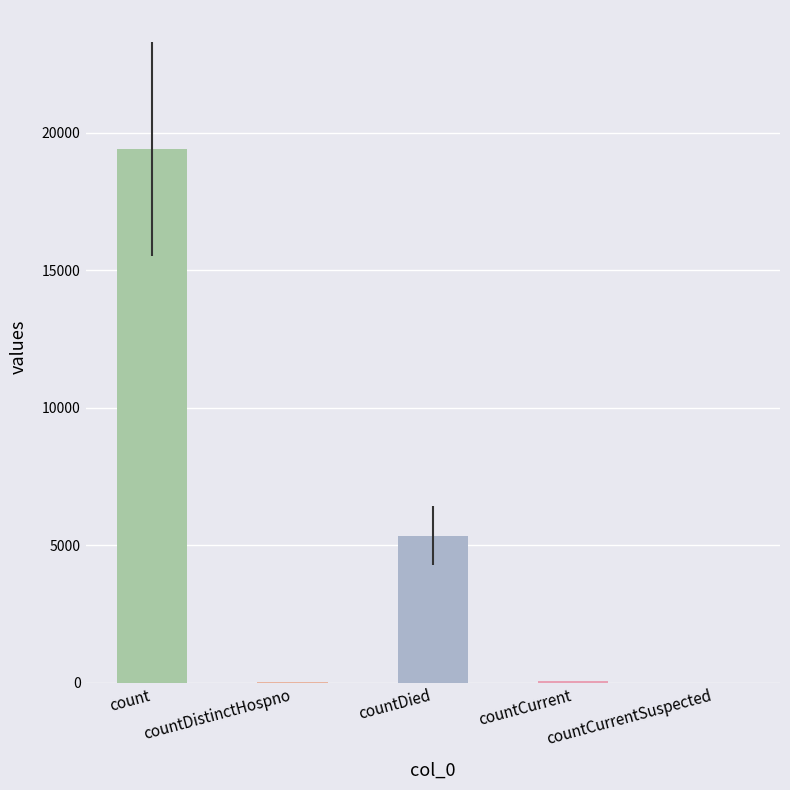

Which category has the highest value across all series?

count